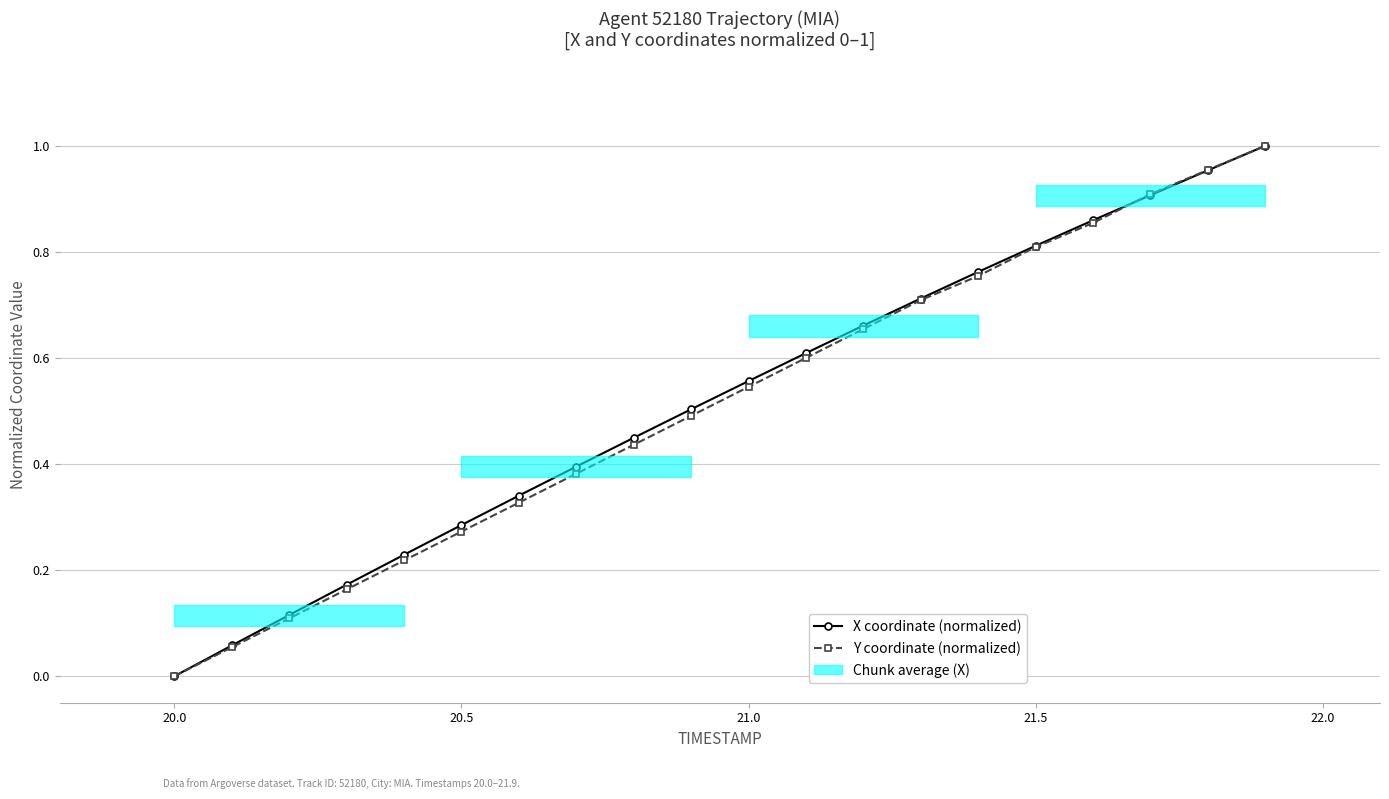

How many lines are shown in the chart?

2